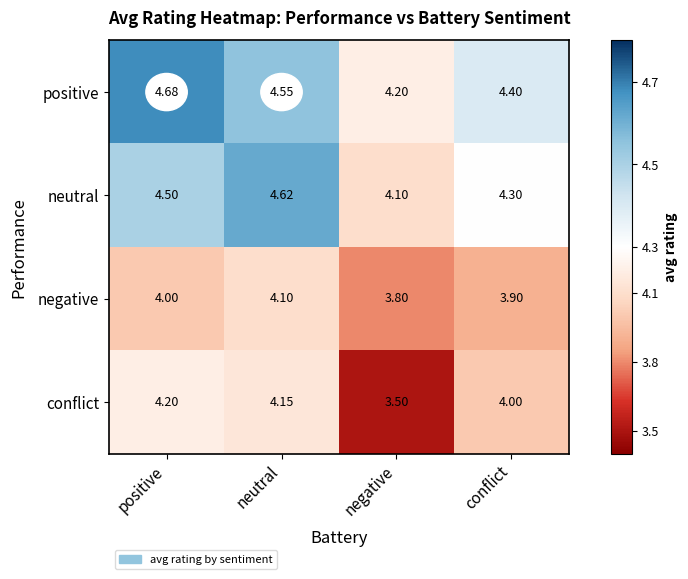

Rank the series at negative from highest to lowest value.

positive, neutral, negative, conflict